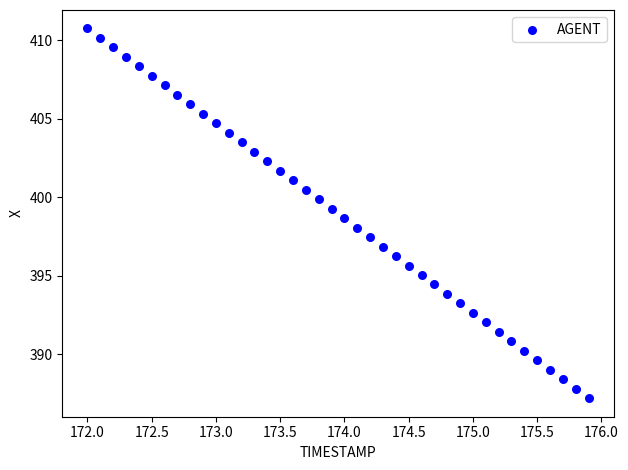

What is the range of X values (max minus min)?

3.9